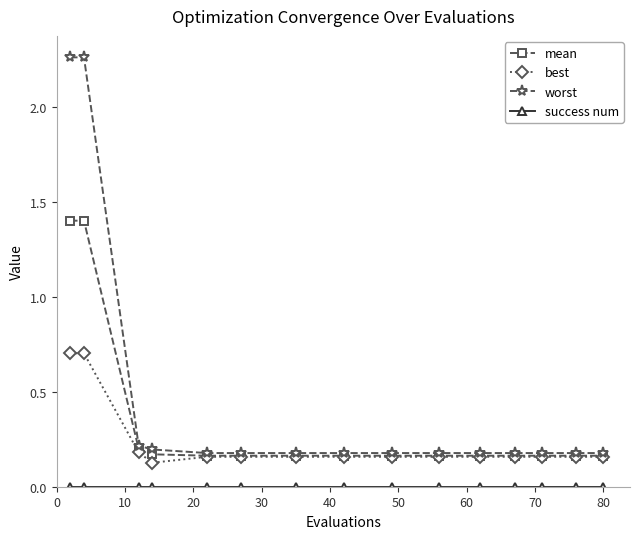

Which series has the largest range (max minus min)?

worst